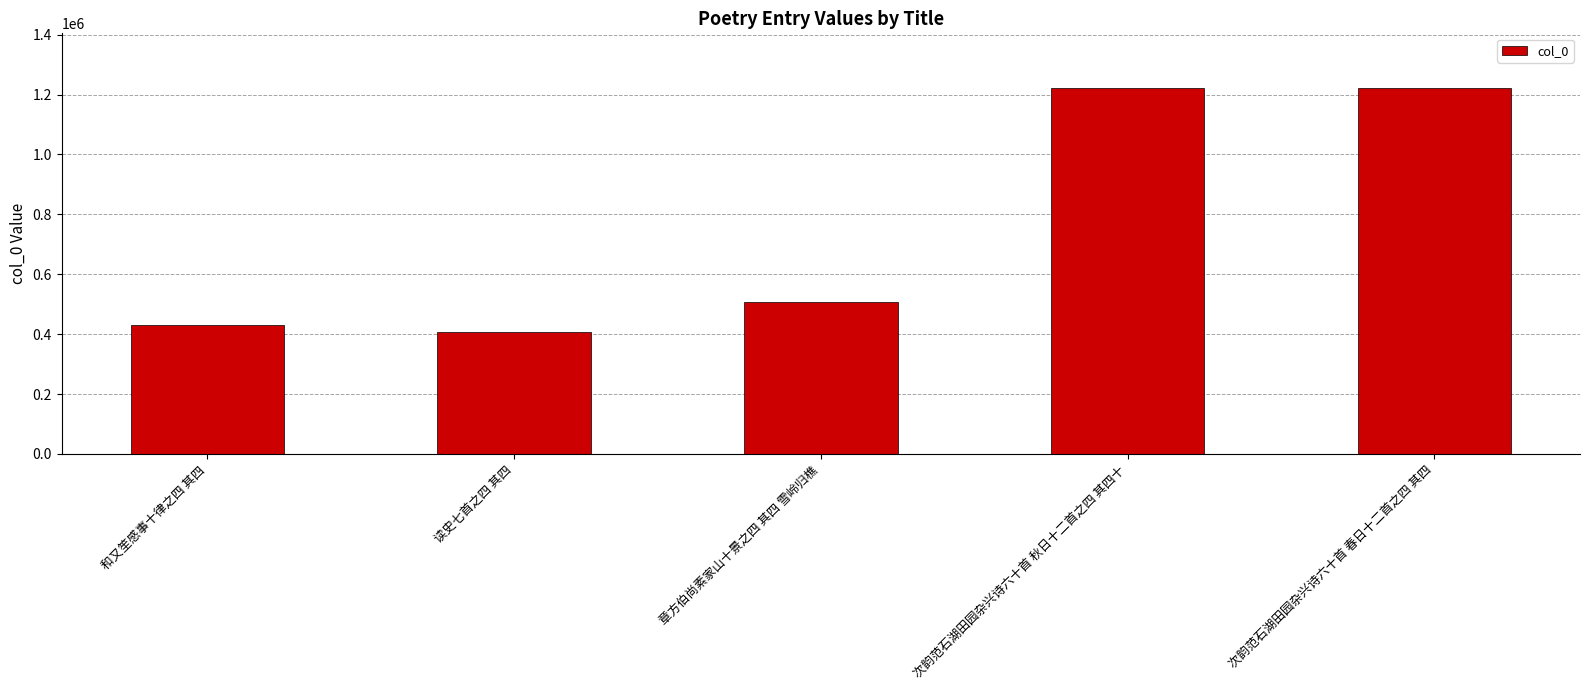

What is the minimum value shown in the chart?

406686